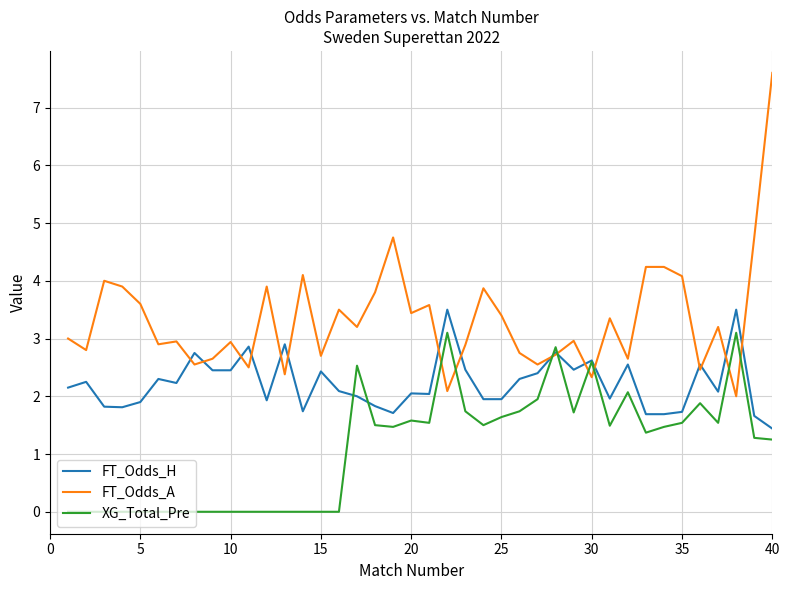

Which series has the largest range (max minus min)?

FT_Odds_A